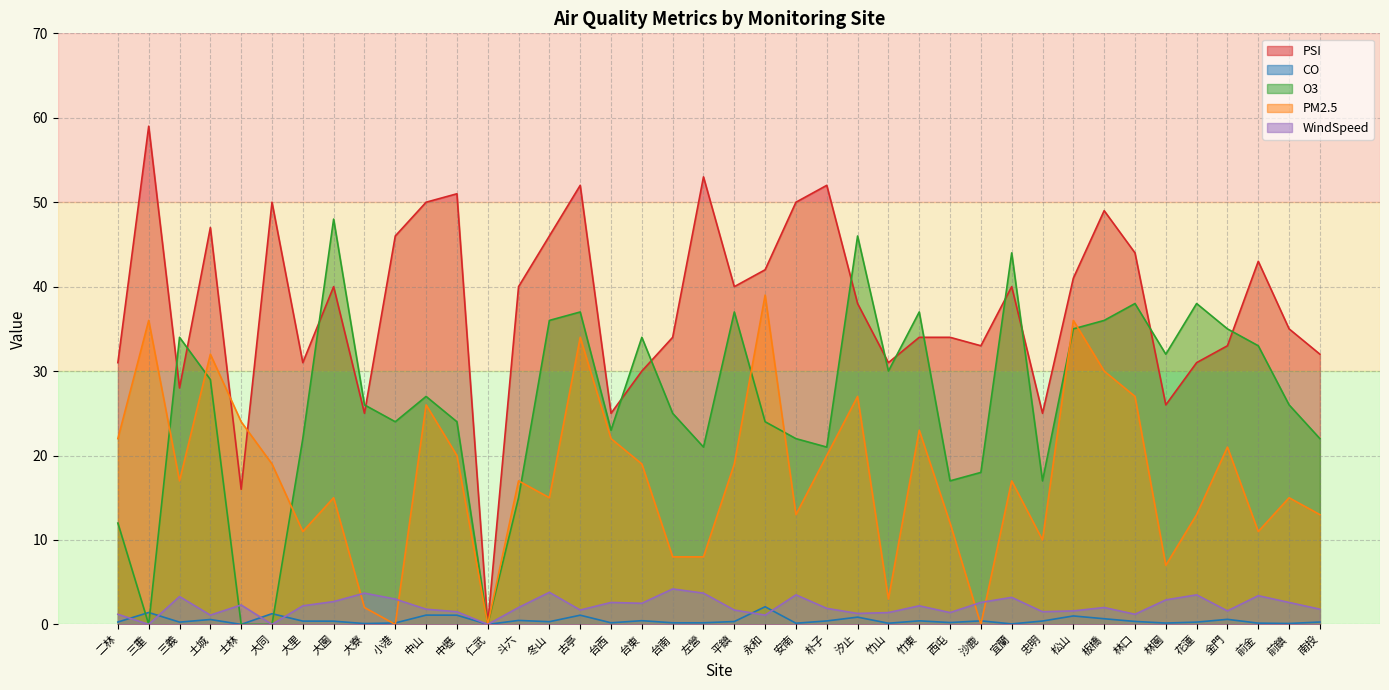

What value does the PSI series have at 三義?

28.0